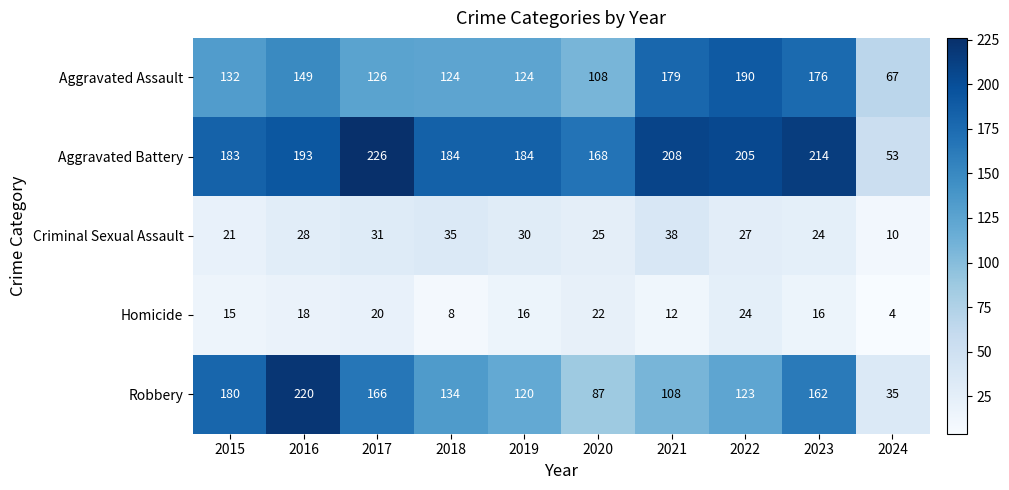

What is the spread (max minus min) of values at 2024?

63